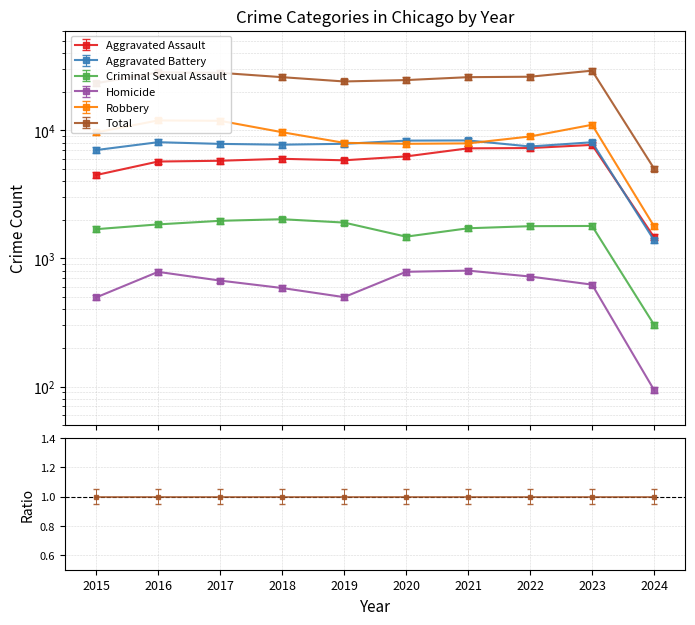

How many interior local valleys does the Homicide series have?

1